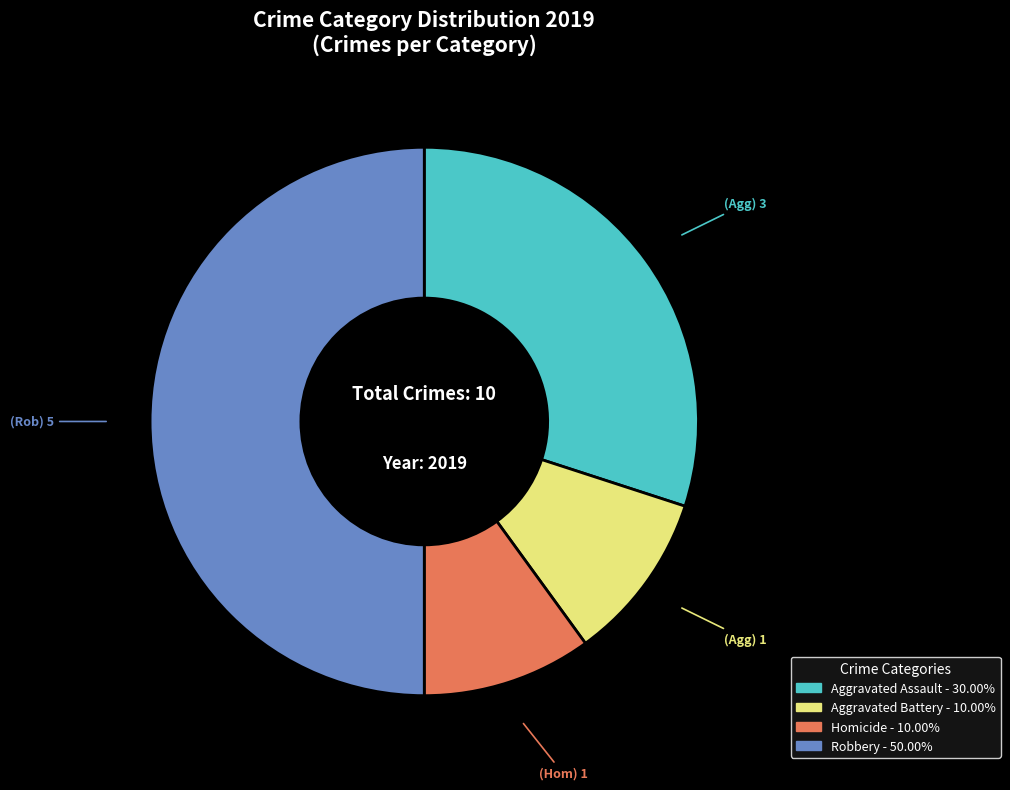

How many segments does this pie chart have?

4